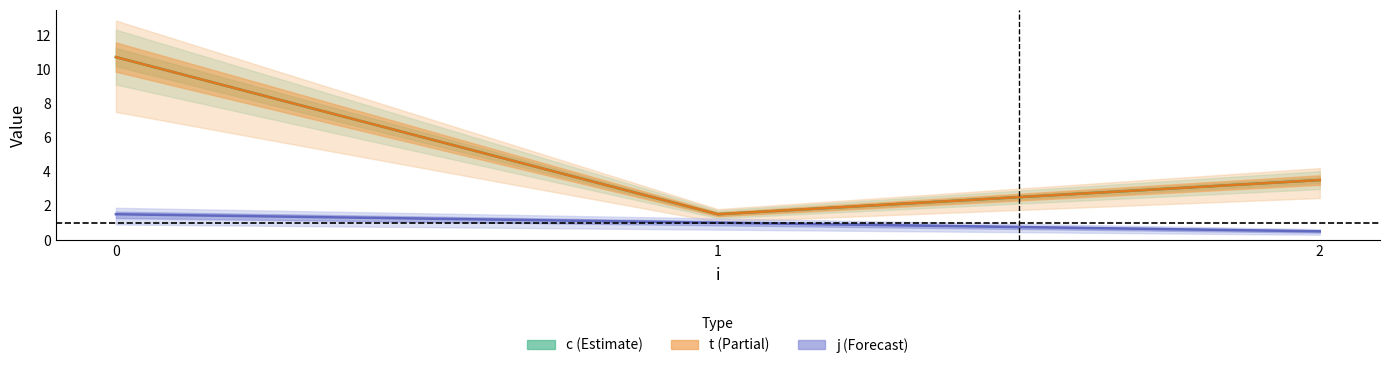

What is the spread (max minus min) of values at 2?

3.0